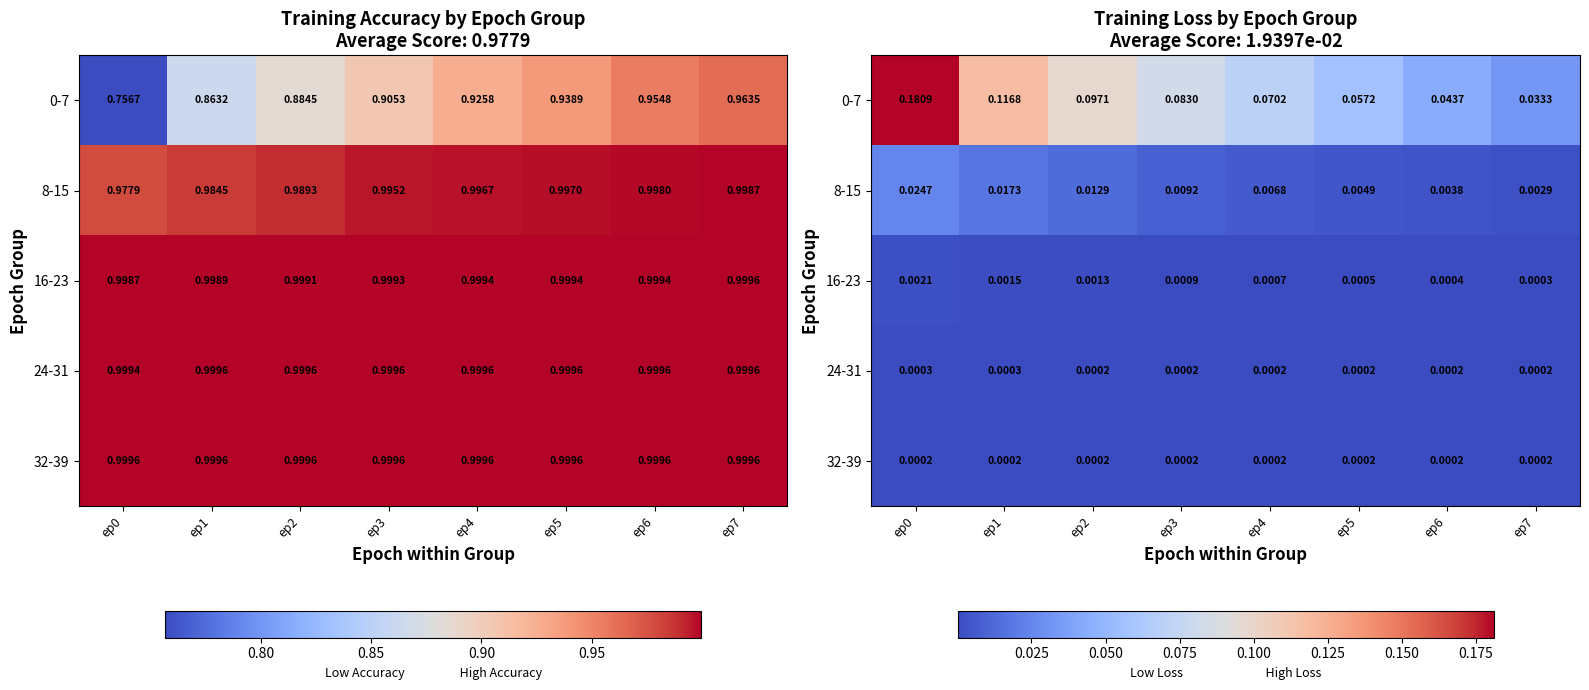

The 0-7 series shows 0.2 at ep0. True or false?

True